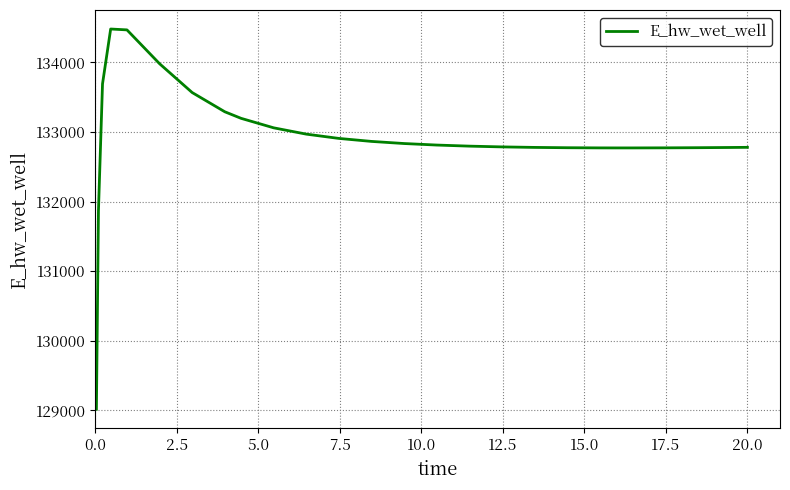

What is the difference between the maximum and minimum values?

5465.0